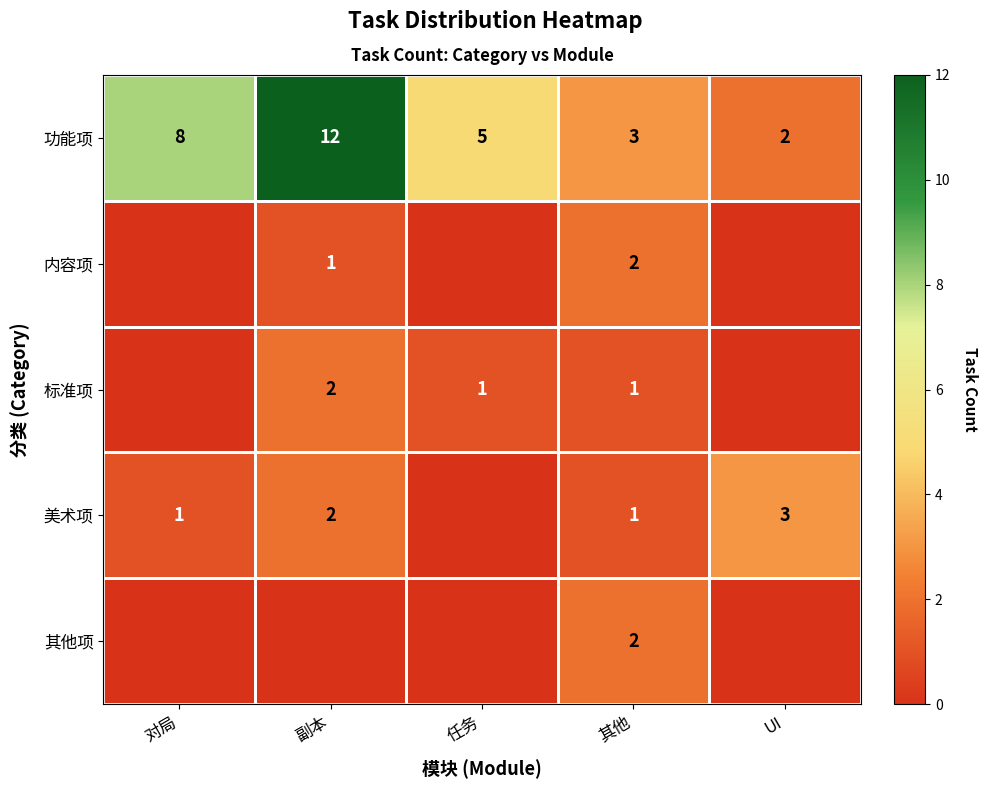

Is it true that 标准项 equals 2 at 副本?

True